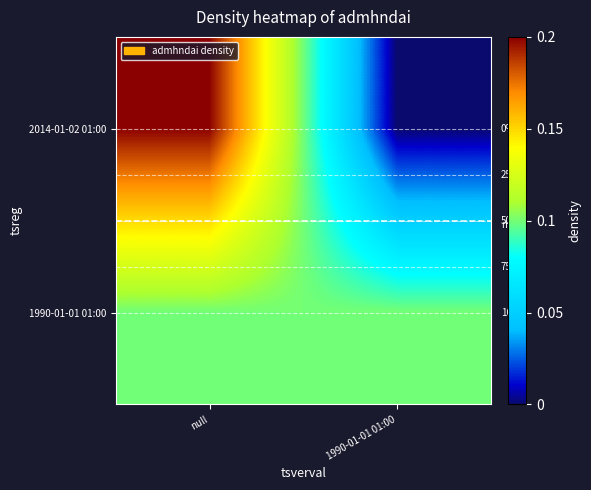

At which label does 2014-01-02 01:00 reach its peak?

null